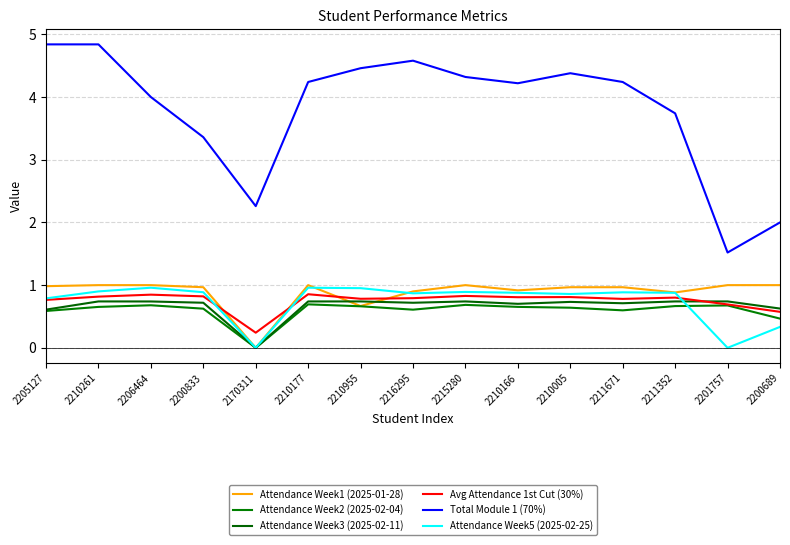

What is the total value across all series at 2205127?

8.6